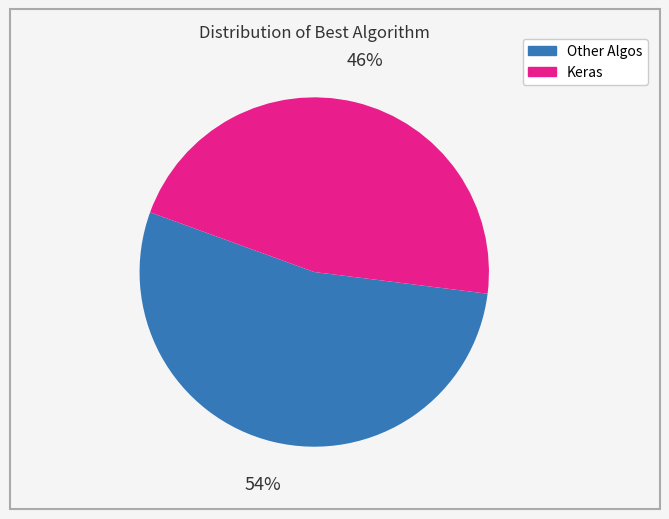

Is there any slice that represents more than half of the pie?

Yes